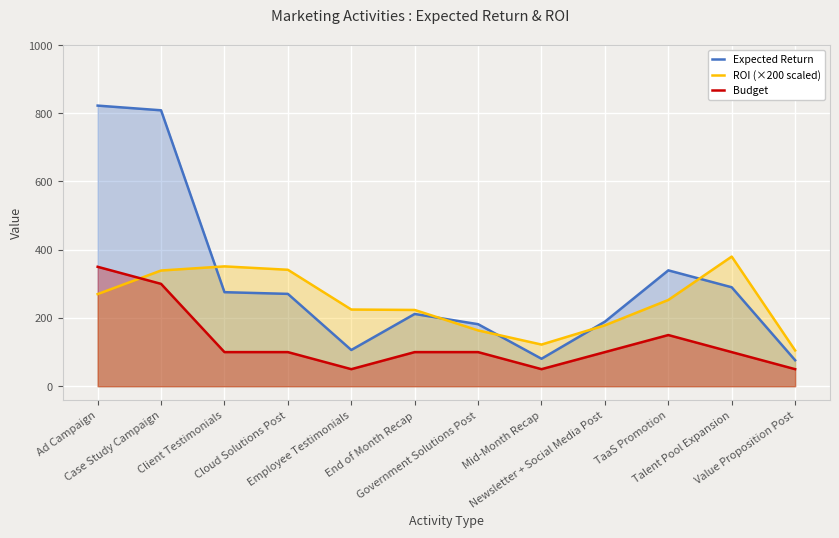

What is the maximum value for ROI (×200 scaled)?

380.0